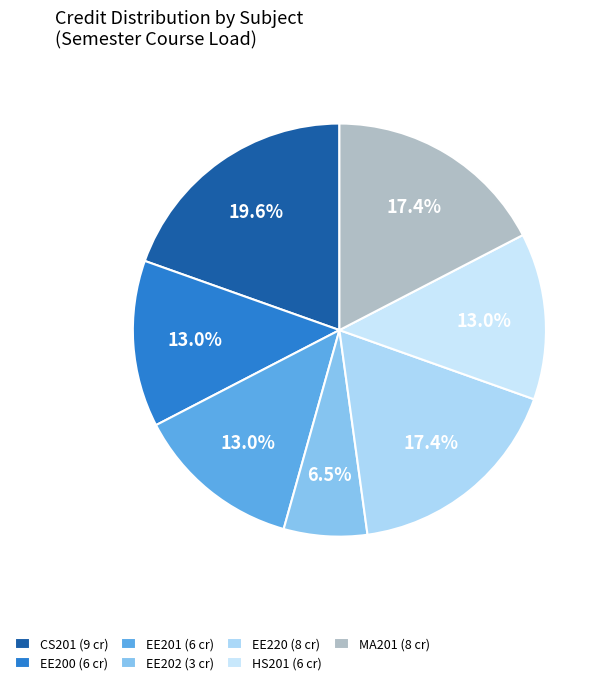

Does CS201 represent more than half of the total?

No